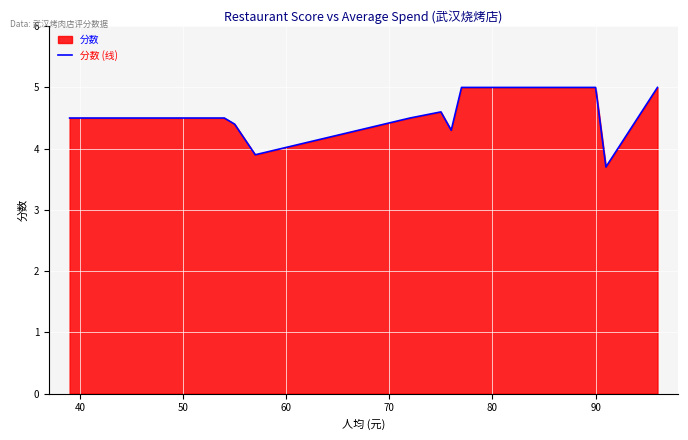

What is the difference between the maximum and minimum values?

1.3